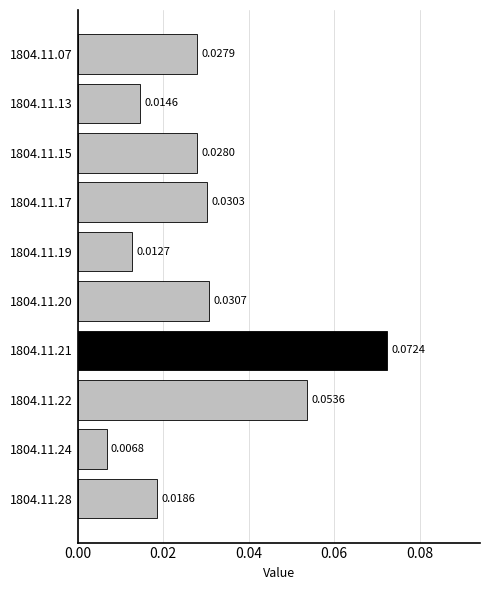

Does the chart contain any negative values?

No